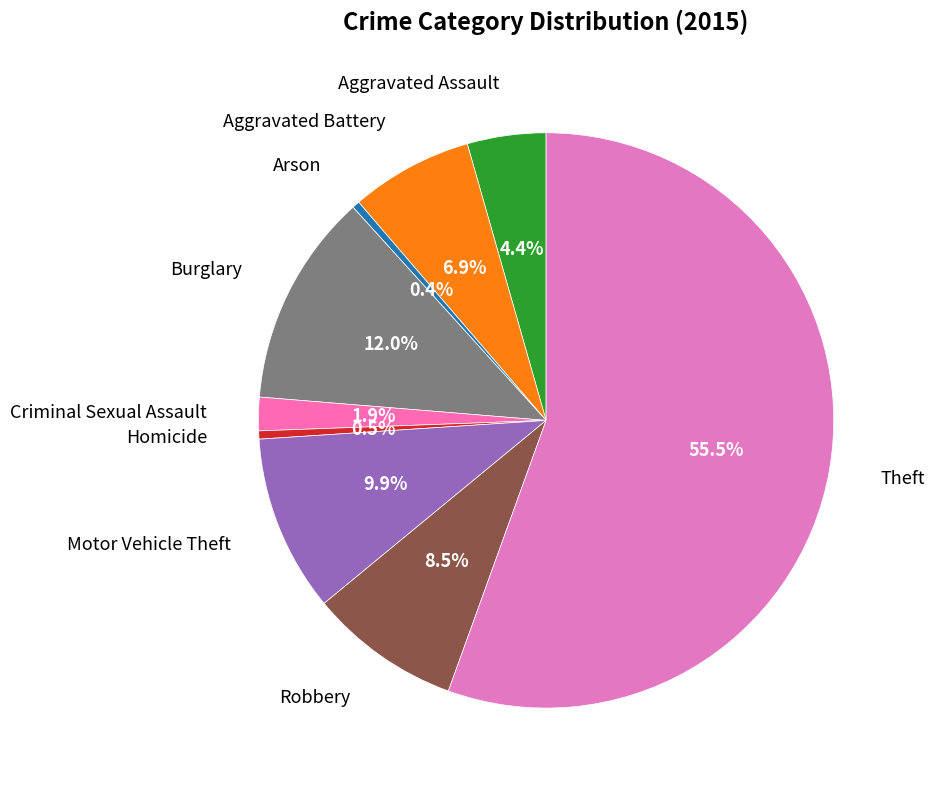

How much of the chart is everything except Robbery?

91.5%